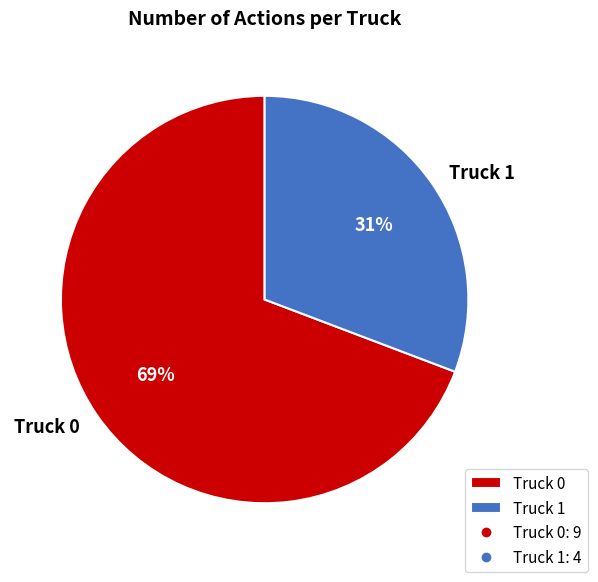

True or false: Truck 1 accounts for 31% of the total.

True